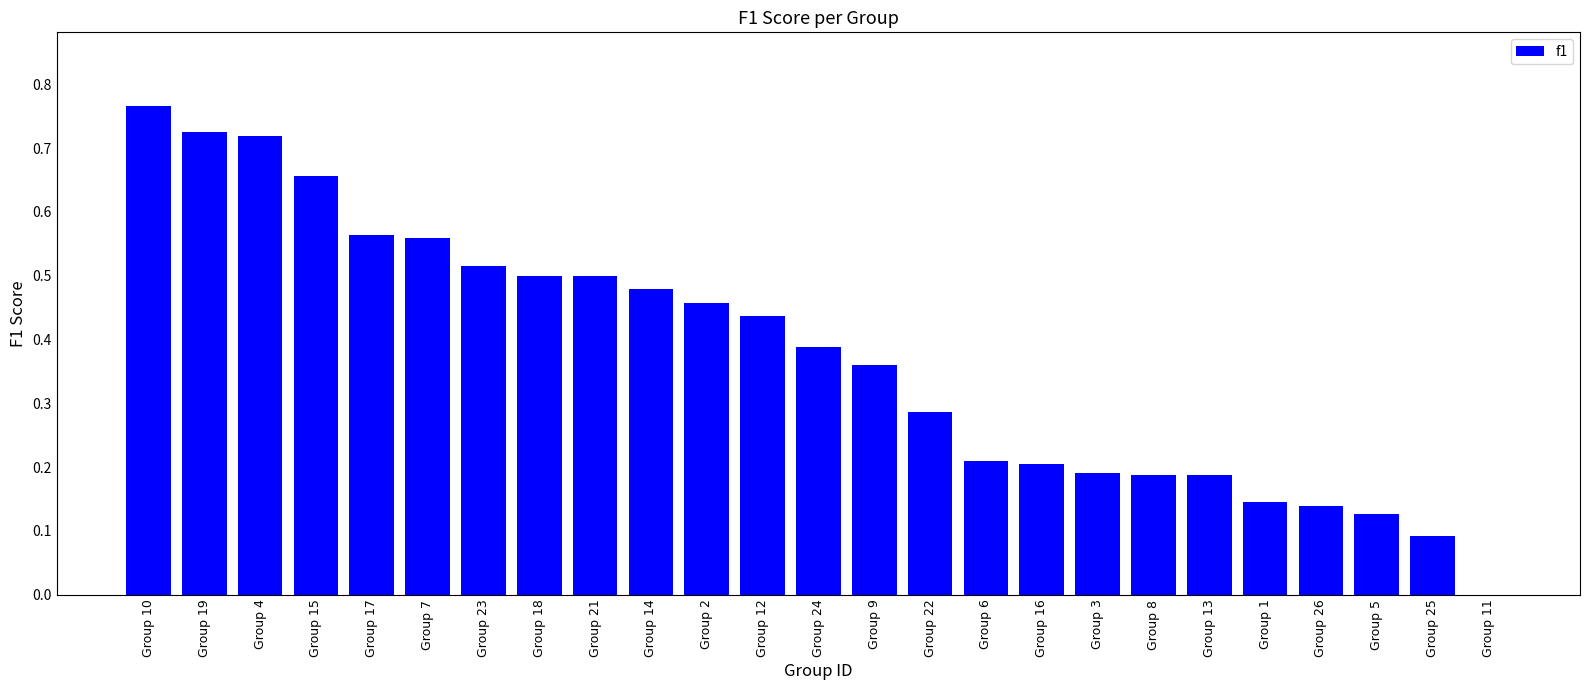

Count the number of categories in the chart.

25